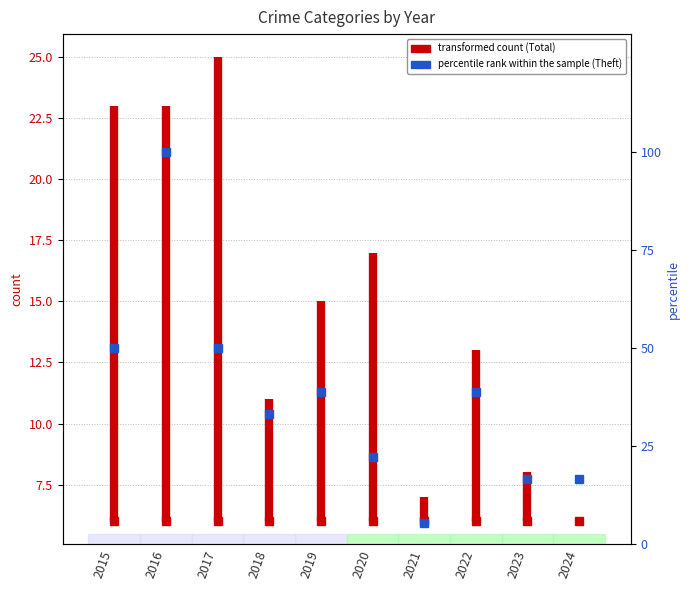

Reading left to right, what are all the values shown in this chart?

2015=50.0	2016=100.0	2017=50.0	2018=33.3	2019=38.9	2020=22.2	2021=5.6	2022=38.9	2023=16.7	2024=16.7